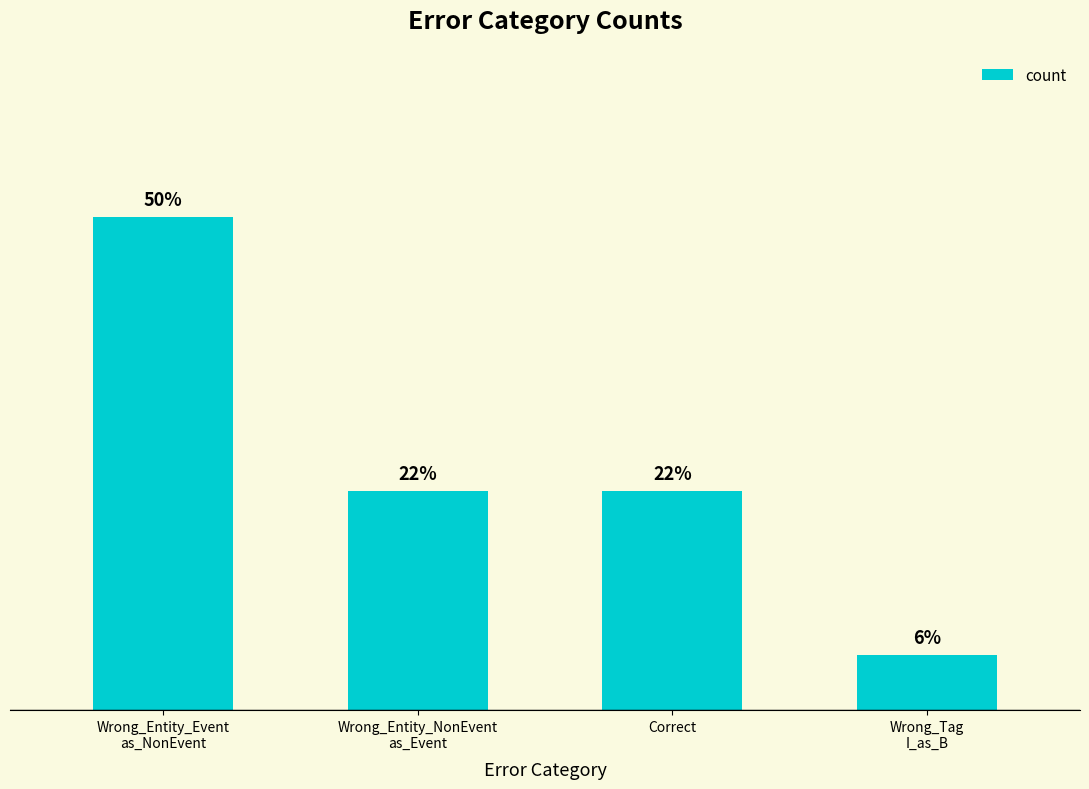

Does the chart contain any negative values?

No